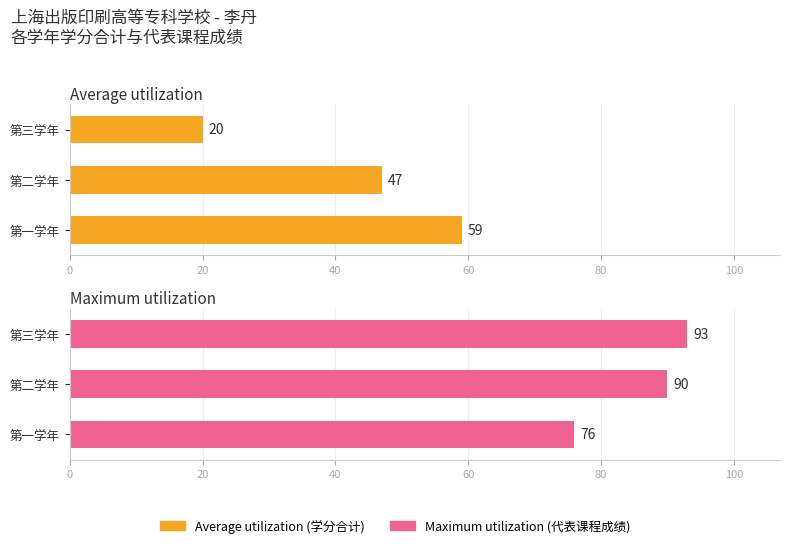

What is the value of the Average utilization bar at the 1st from the left?

59